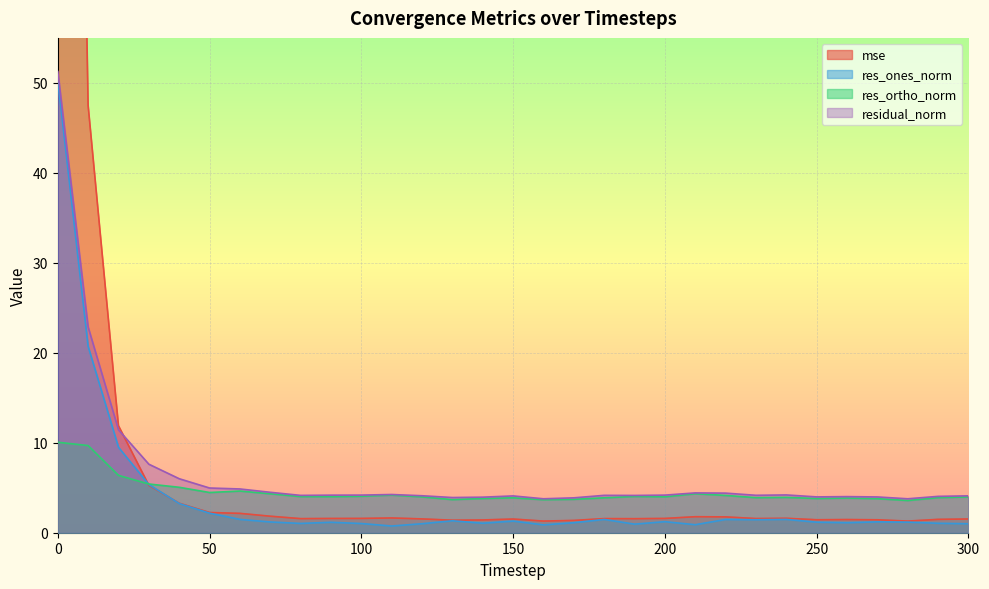

Reading right to left, transcribe all the data shown in this chart.

mse: 1.5	1.5	1.3	1.4	1.5	1.4	1.6	1.6	1.8	1.8	1.6	1.6	1.6	1.4	1.3	1.5	1.4	1.4	1.5	1.6	1.6	1.6	1.6	1.8	2.2	2.2	3.3	5.3	11.9	47.5	239.0
res_ones_norm: 1.0	1.0	1.2	1.2	1.1	1.2	1.5	1.4	1.5	0.9	1.2	1.0	1.5	1.1	0.9	1.3	1.1	1.3	1.0	0.7	1.0	1.2	1.0	1.2	1.5	2.2	3.2	5.4	9.5	20.7	50.3
res_ortho_norm: 4.0	3.9	3.6	3.8	3.9	3.8	3.9	3.9	4.1	4.3	4.0	4.0	3.9	3.7	3.7	3.9	3.8	3.7	4.0	4.2	4.1	4.0	4.0	4.3	4.6	4.5	5.1	5.4	6.4	9.7	10.1
residual_norm: 4.1	4.0	3.8	4.0	4.0	4.0	4.2	4.2	4.4	4.4	4.2	4.1	4.2	3.9	3.8	4.1	4.0	3.9	4.1	4.2	4.2	4.2	4.1	4.5	4.9	5.0	6.0	7.6	11.4	22.9	51.3